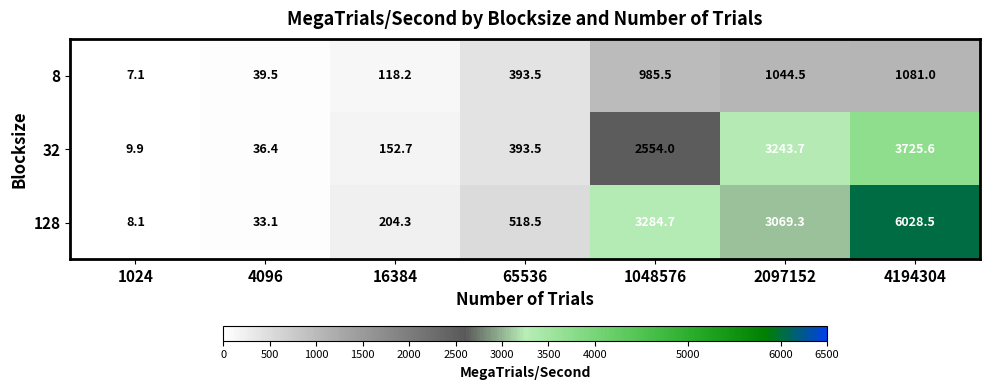

What is the total value across all series at 4194304?

10835.1